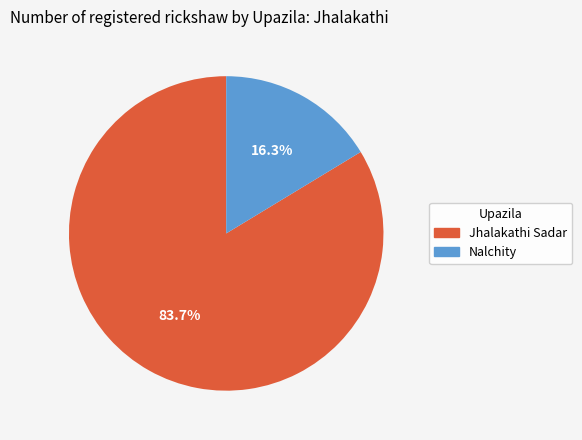

Which slice is the smallest?

Nalchity